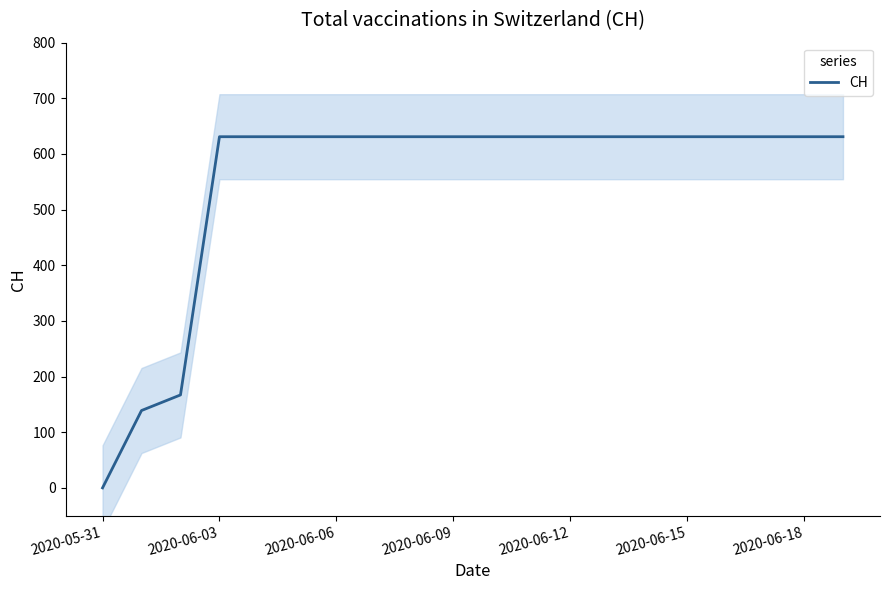

What is the value of the 13th point from the left?

631